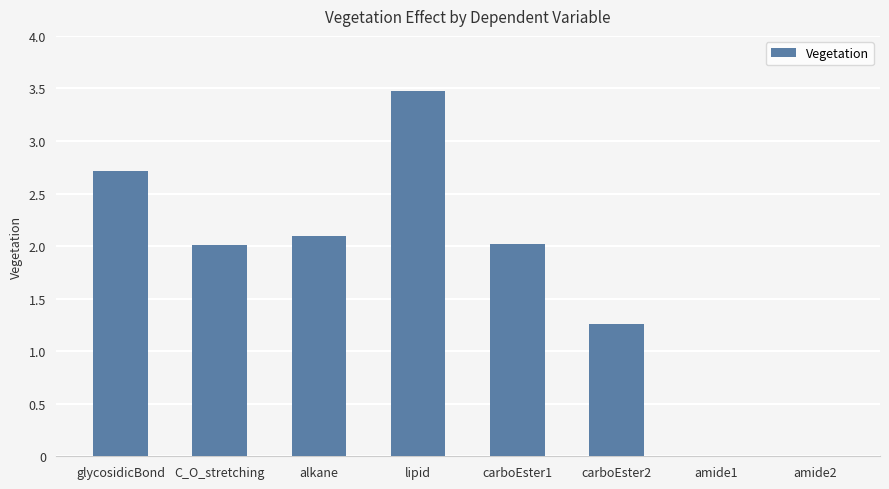

Count the number of categories in the chart.

8